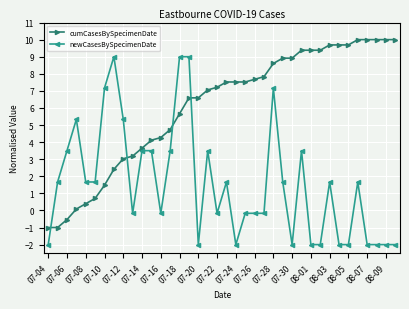

True or false: cumCasesBySpecimenDate and newCasesBySpecimenDate intersect in this chart.

True